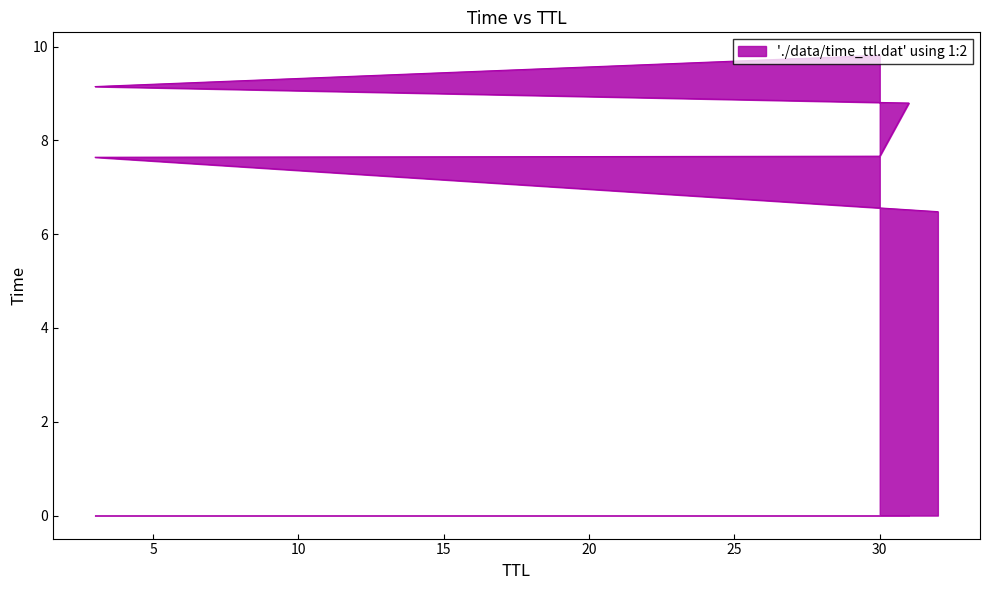

What is the average value?

8.3